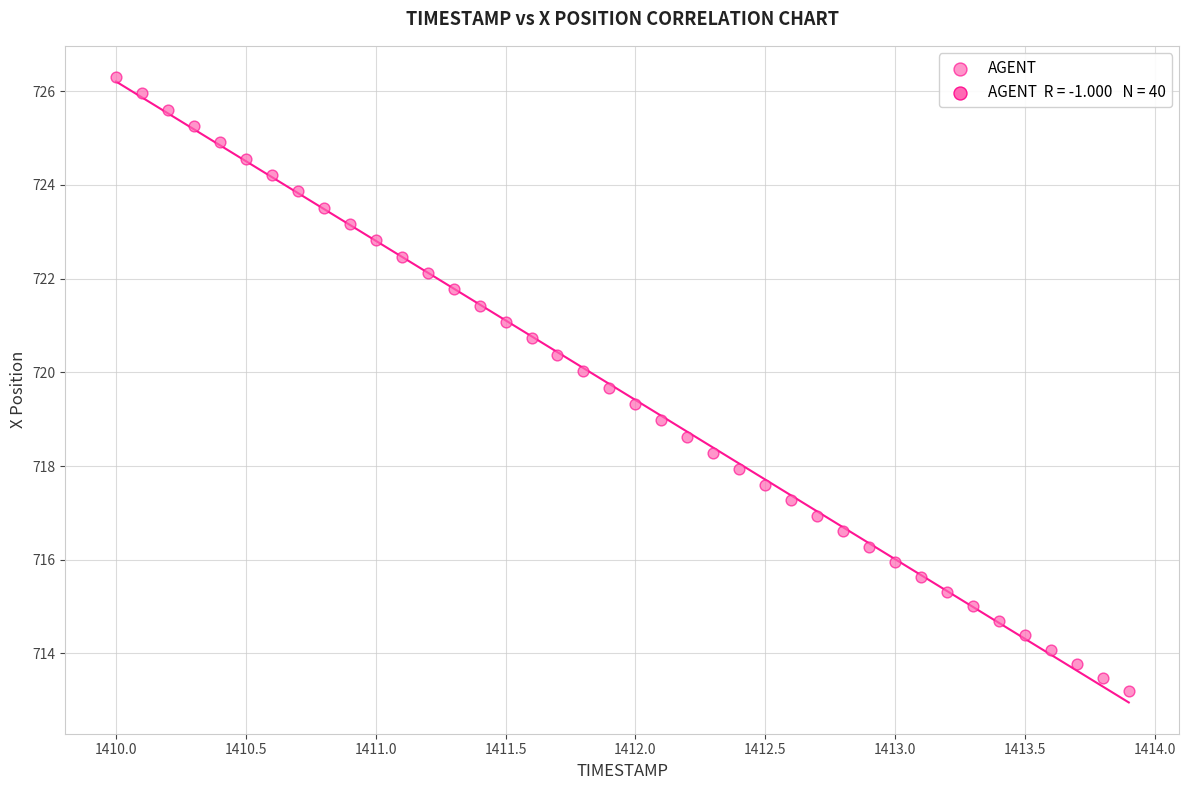

What is the range of Y values (max minus min)?

13.1